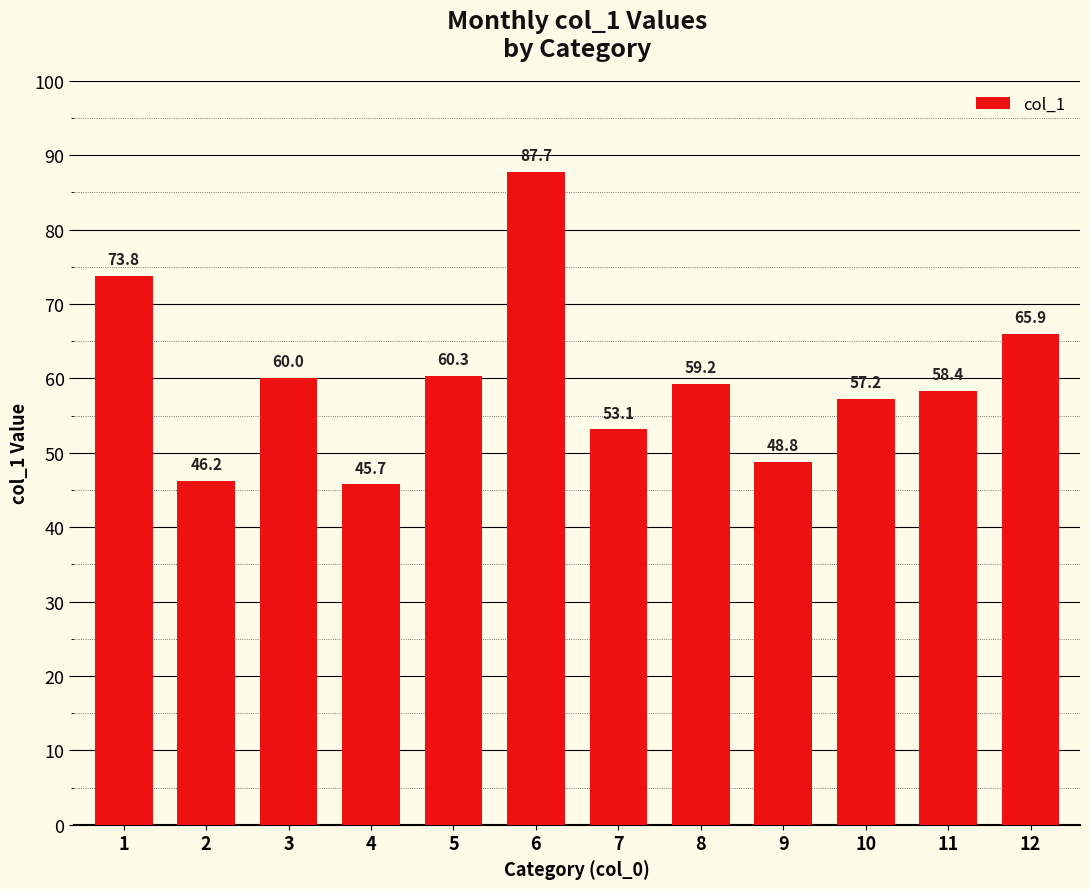

What is the value of the 9th bar from the left?

48.8